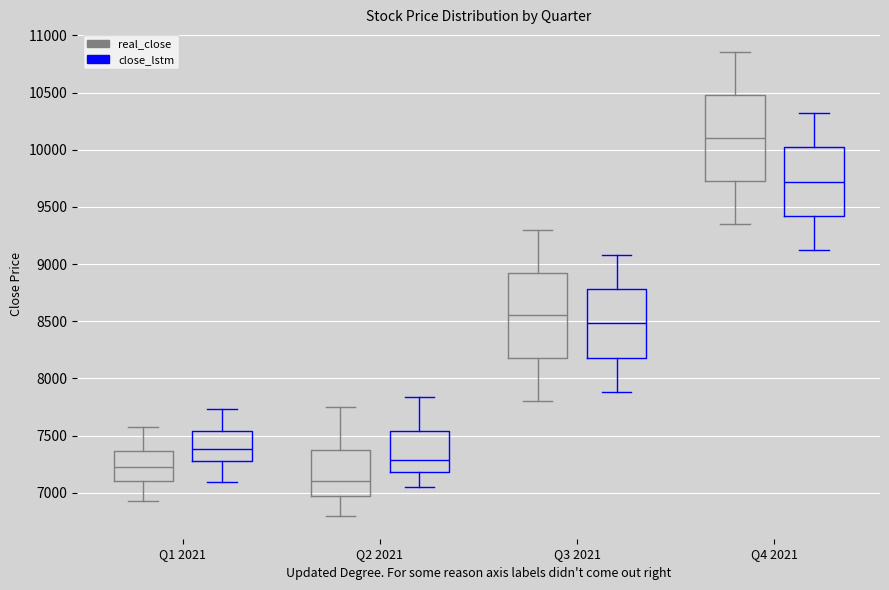

Where is the upper edge of the box for Q3 2021 (close_lstm) on the y-axis? The values are not printed on the chart, so give them approximately, as read against the axis.

8800